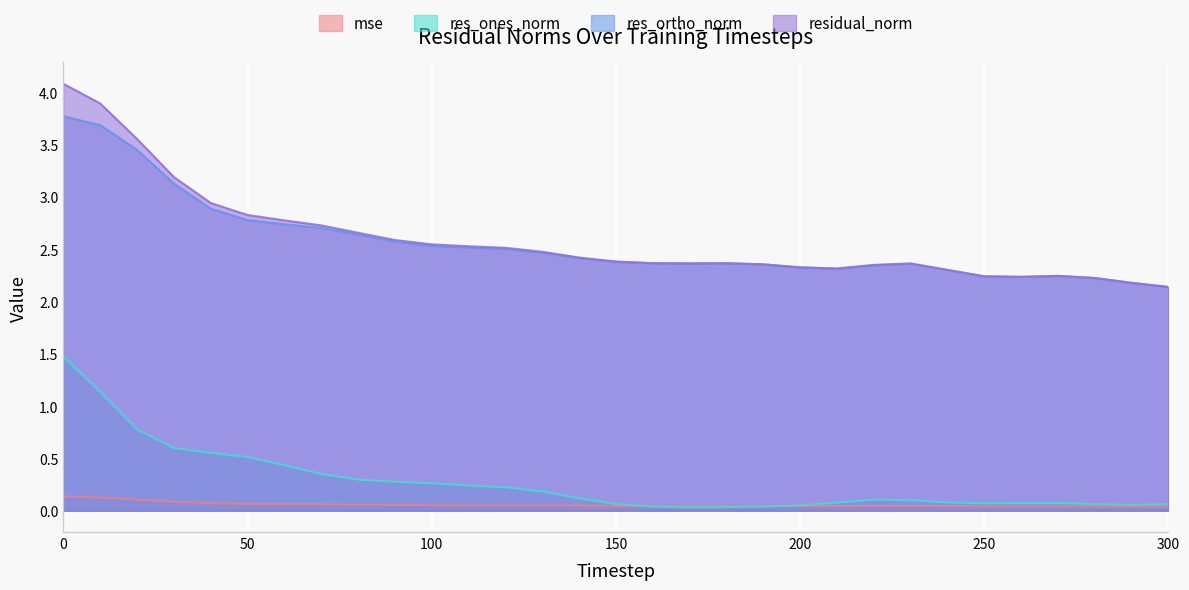

Which series has the widest spread of values?

residual_norm